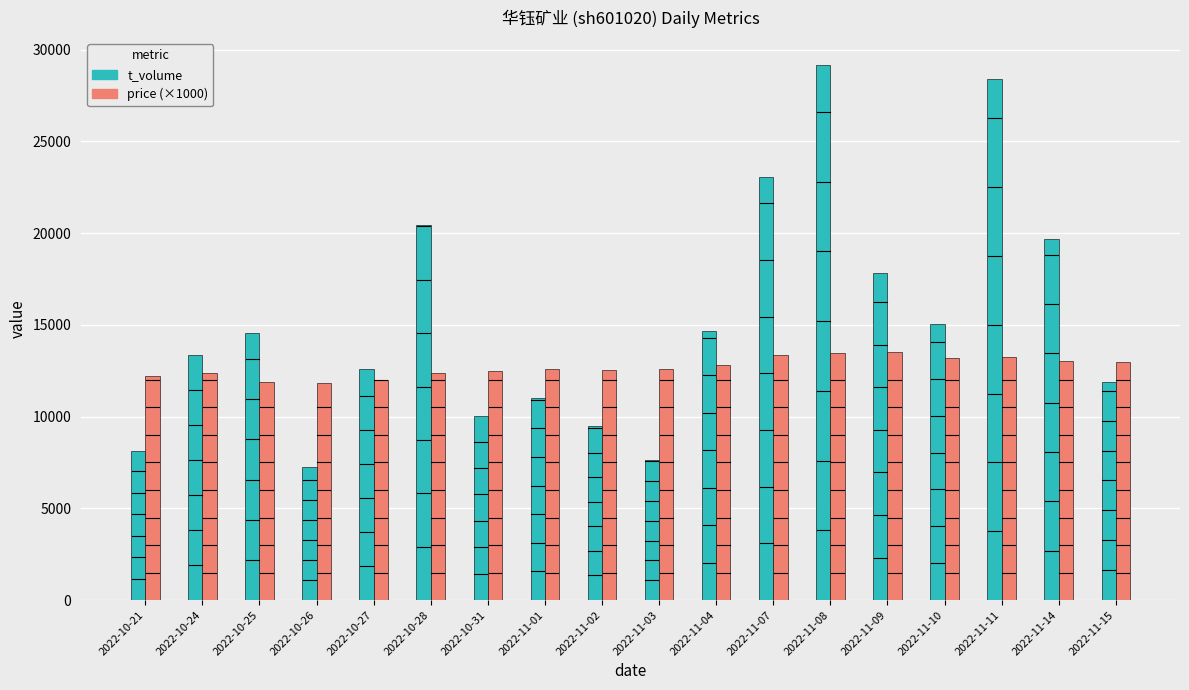

What is the total value across all series at 2022-11-03?

20220